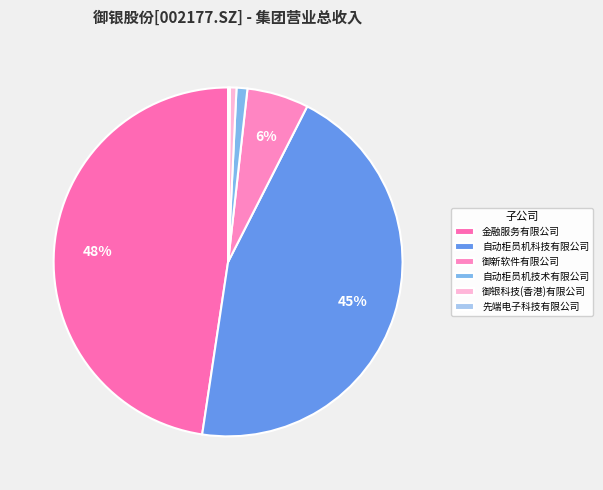

True or false: 御银科技(香港)有限公司 accounts for 1% of the total.

True